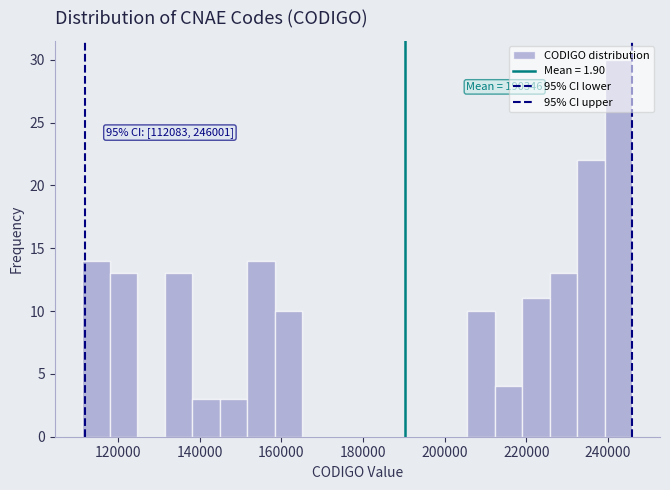

Around what value on the x-axis is the tallest bar? Give the approximate position of its centre, as read against the axis.

242000